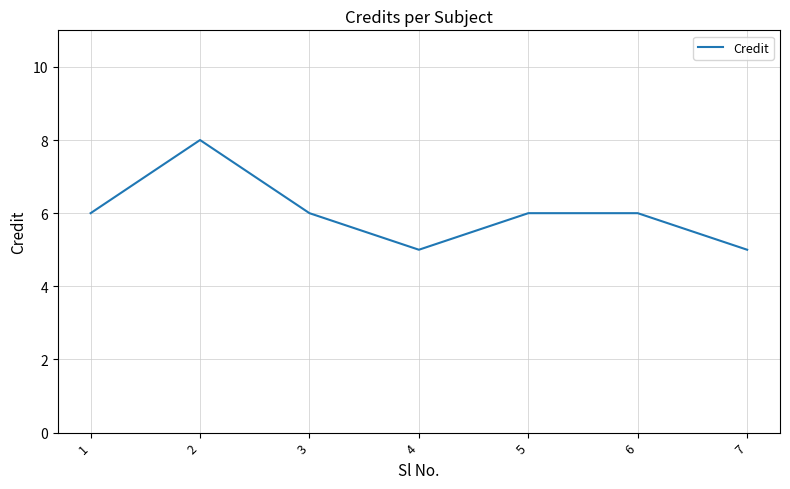

Is it true that the value at 2 is 12?

False